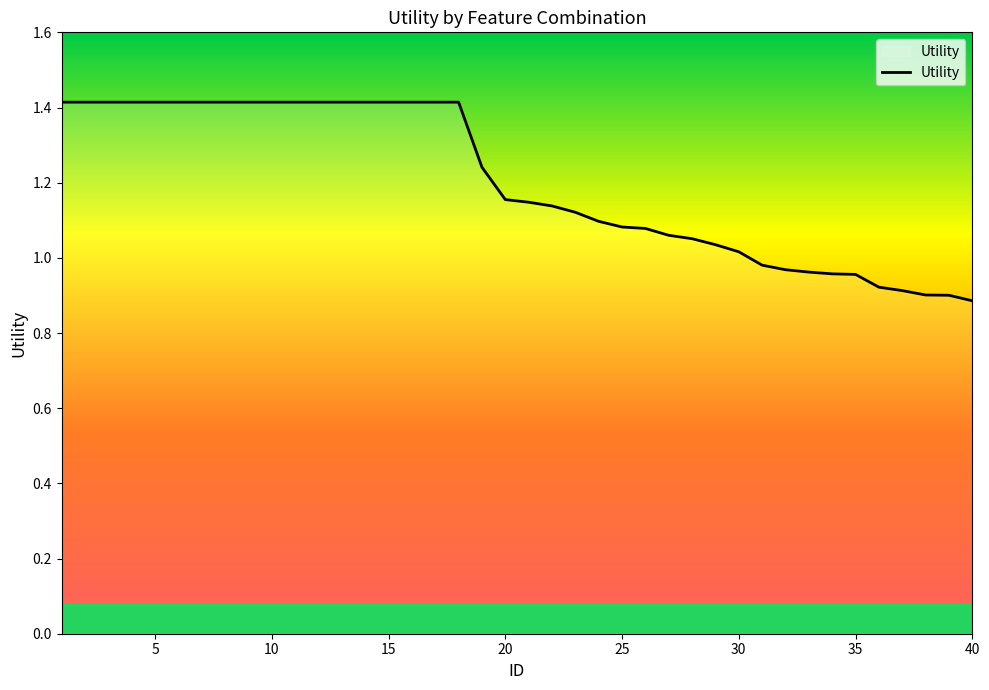

What is the difference between the maximum and minimum values?

0.5